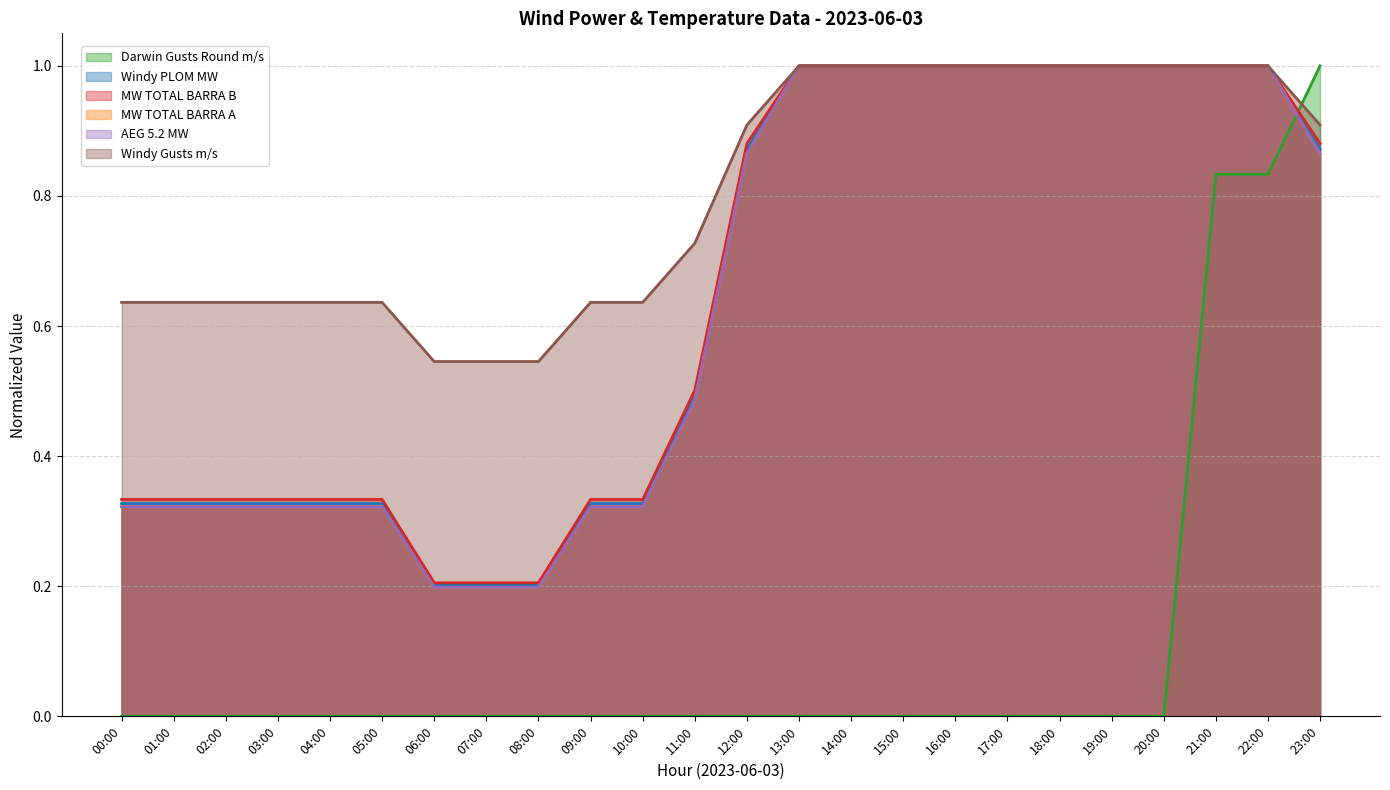

Which has a higher value, 05:00 or 10:00?

05:00